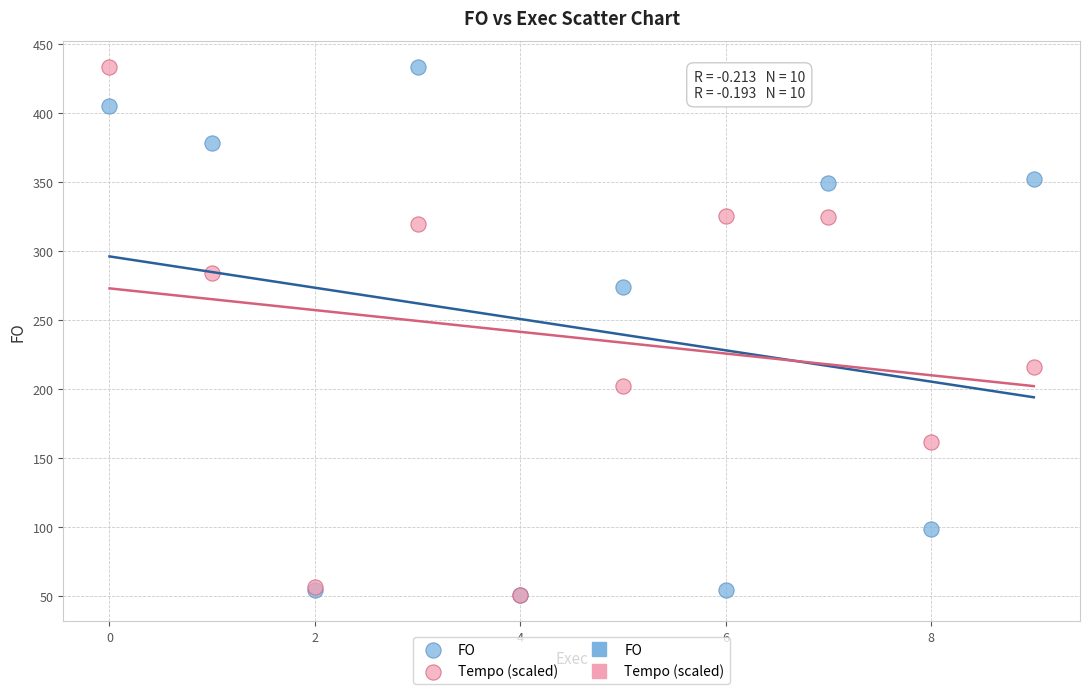

In the Tempo (scaled) series, what Y value is closest to 242?

216.3